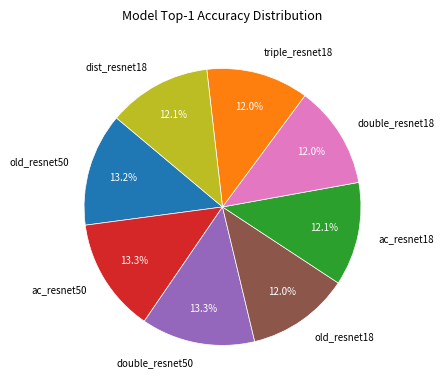

How many segments does this pie chart have?

8